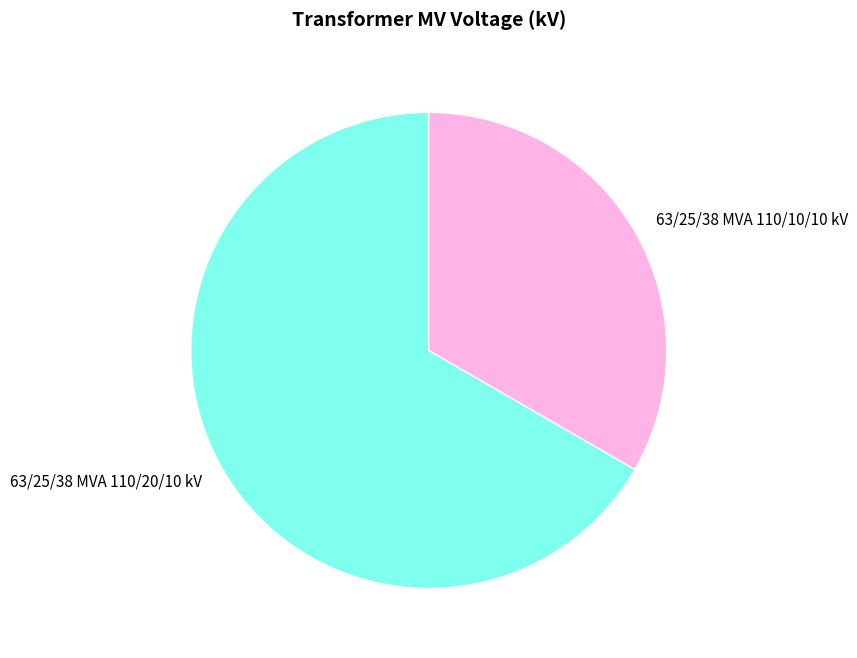

Rank the categories by value from highest to lowest.

63/25/38 MVA 110/20/10 kV, 63/25/38 MVA 110/10/10 kV